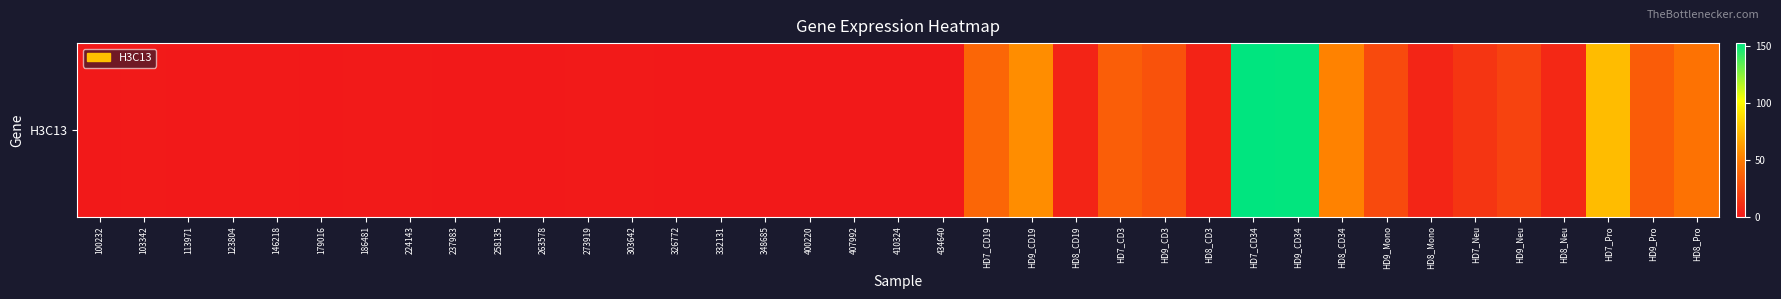

Approximately how many times larger is the value at 146218 compared to HD8_CD19?

0.1